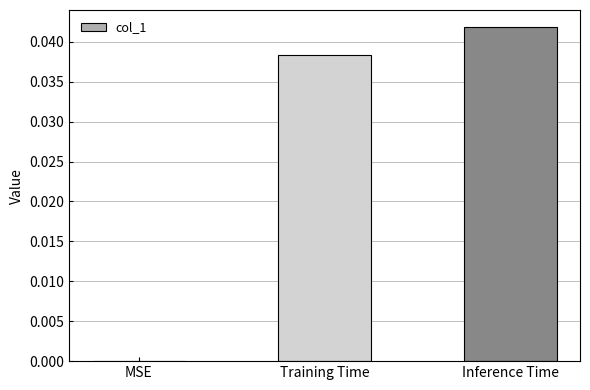

Between Inference Time and Training Time, which is larger?

Inference Time